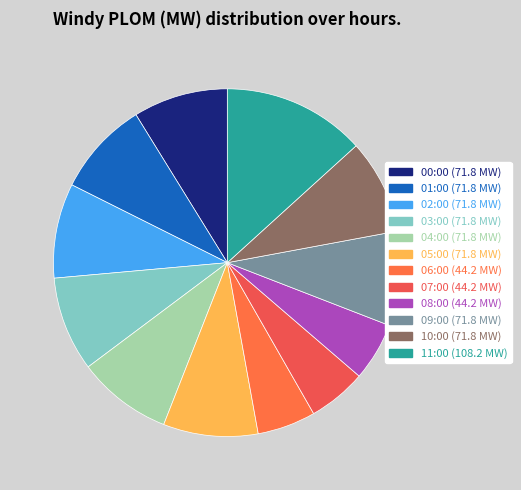

Does 02:00 account for over 50% of the chart?

No